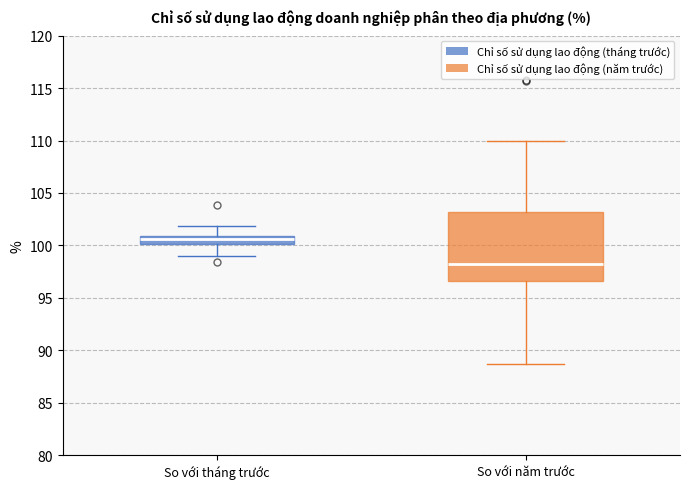

Which box is the tallest, from its lower edge to its upper edge?

So với năm trước